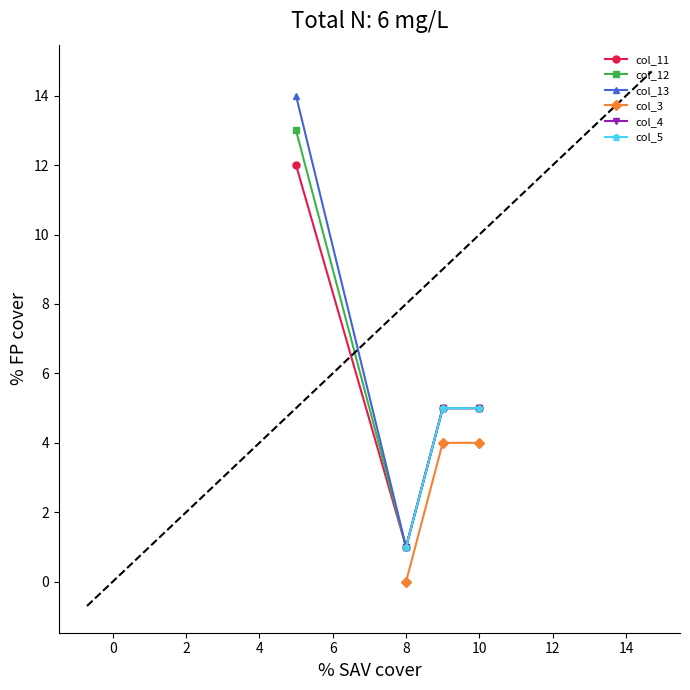

The value of col_12 at 8 is 0. True or false?

False